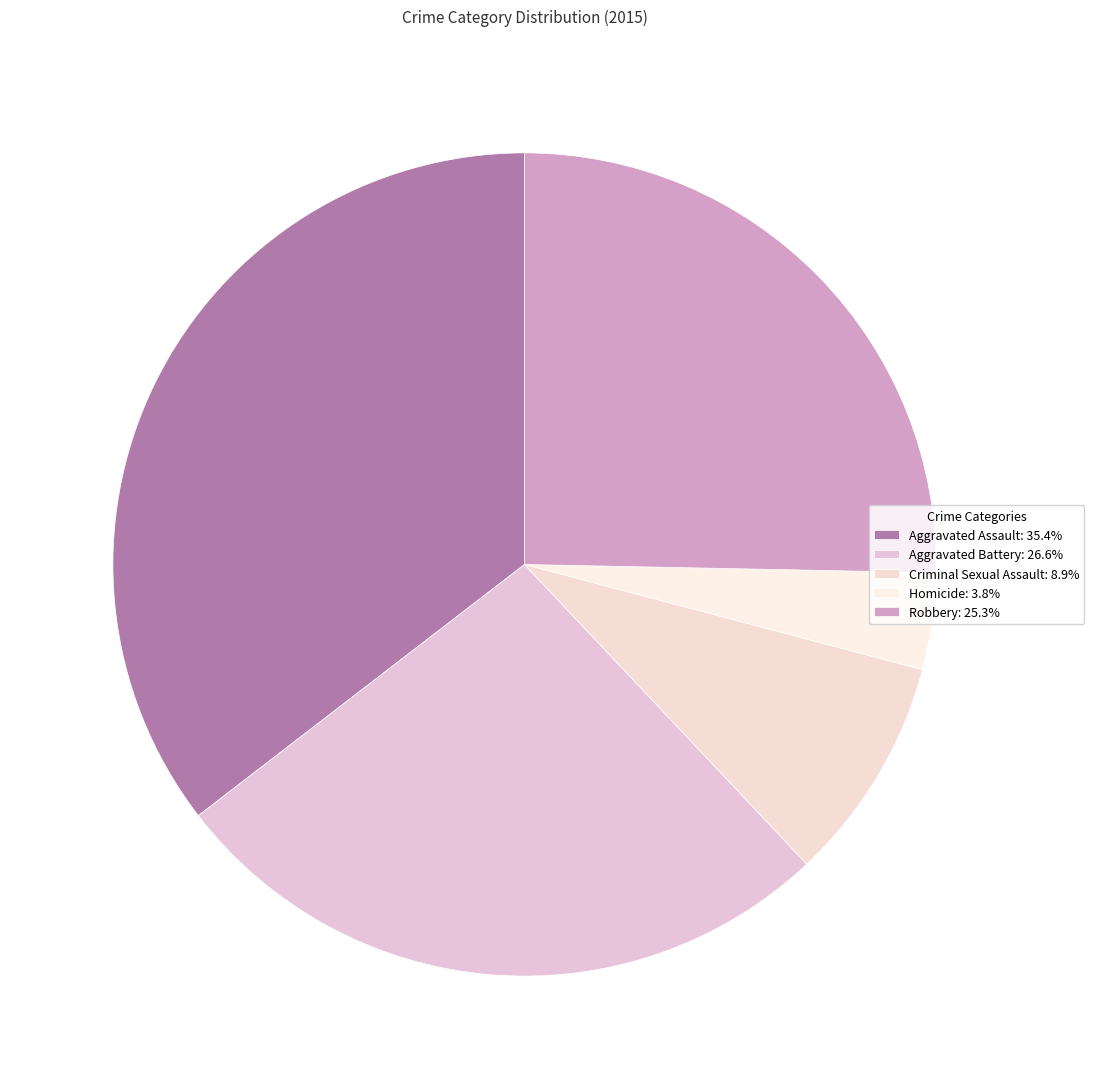

How many segments does this pie chart have?

5